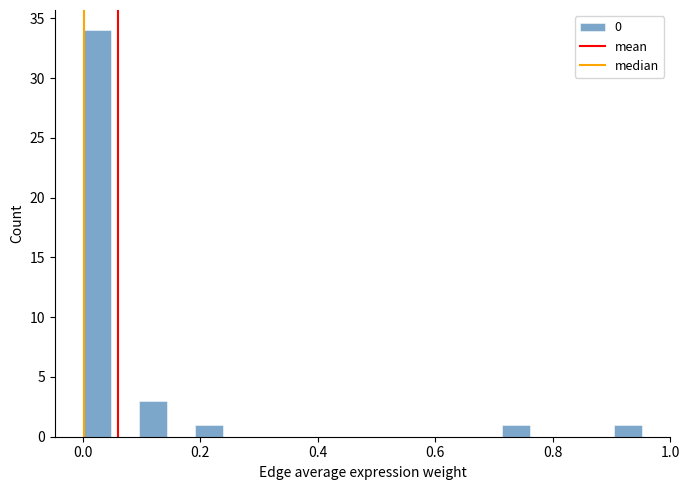

Around what value on the x-axis is the tallest bar? Give the approximate position of its centre, as read against the axis.

0.02